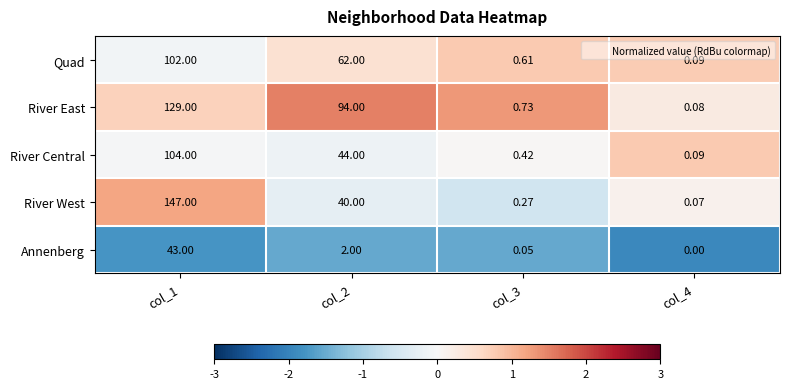

Which series changed the most between col_2 and col_3?

River East